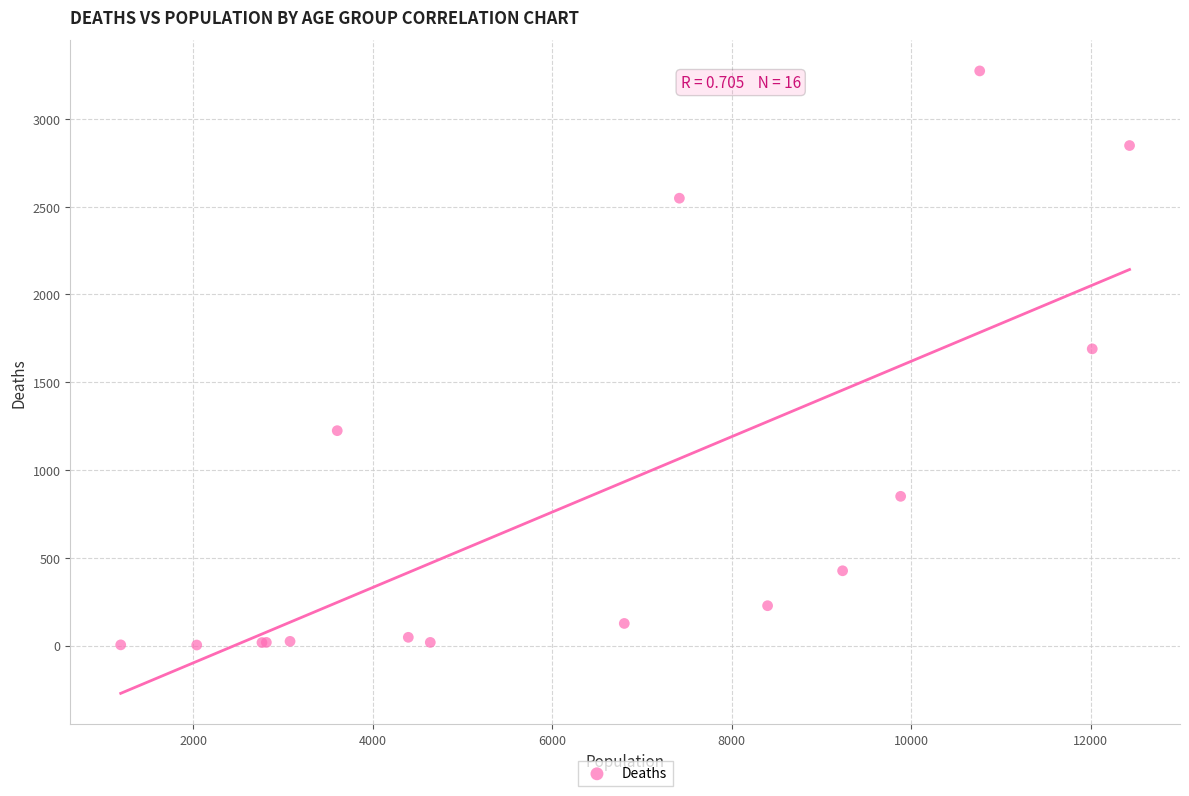

What Y value in the scatter plot is closest to 1638?

1690